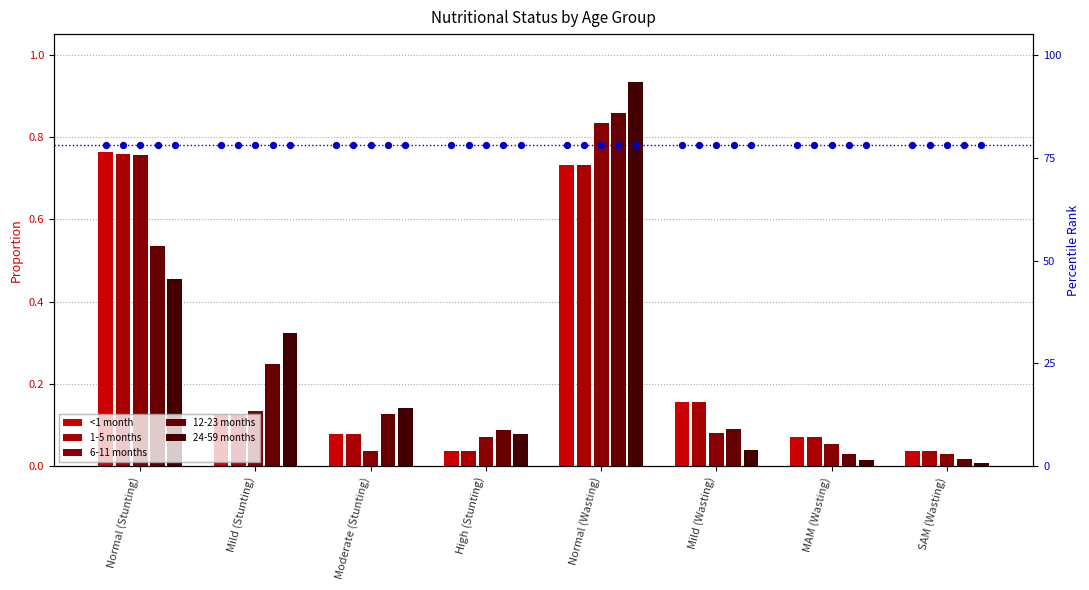

At how many categories does at least one series exceed 0?

8